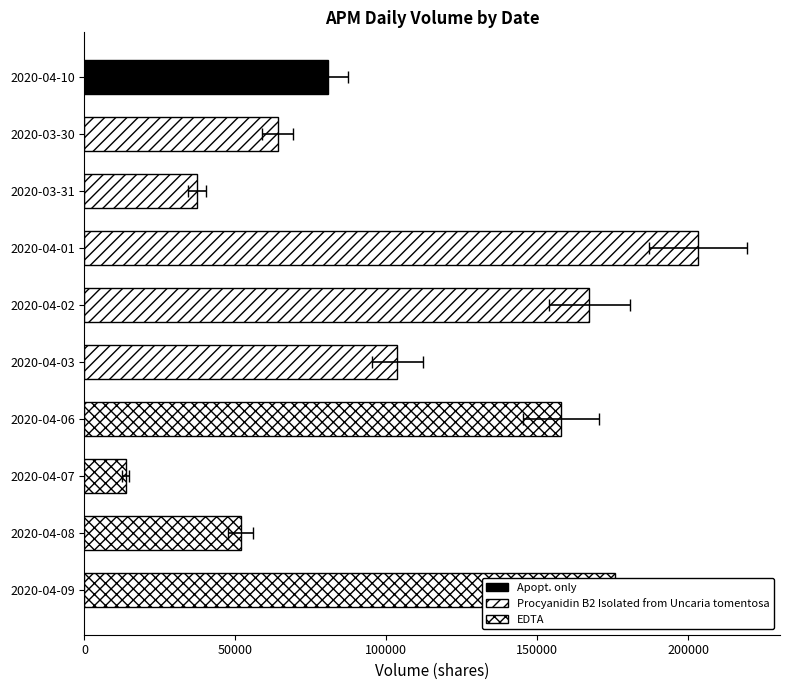

At which category is the sum across all series the highest?

2020-04-01